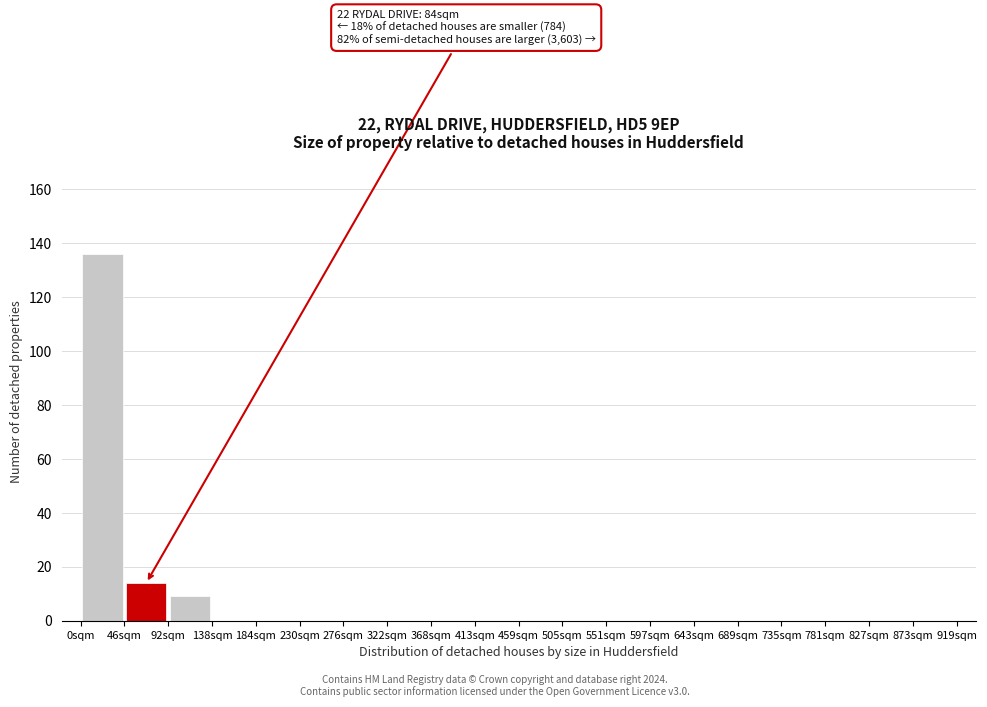

Over which range of the x-axis is the bar tallest?

0 to 46